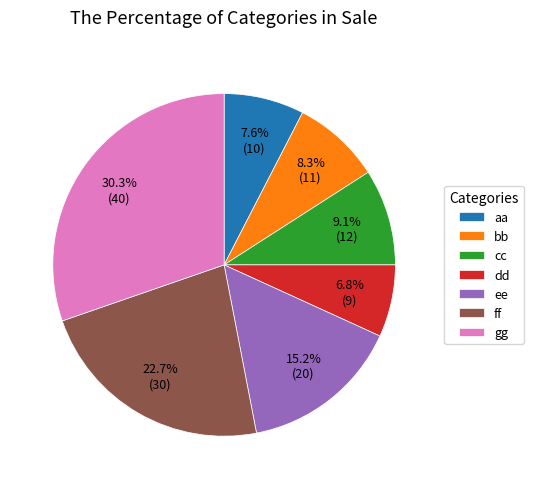

Between aa and dd, which is larger?

aa